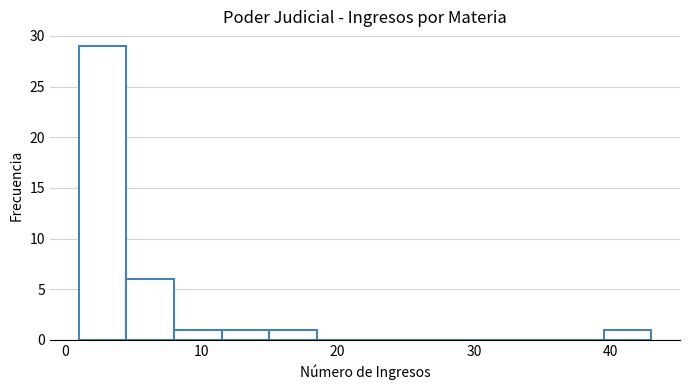

Around what value on the x-axis is the tallest bar? Give the approximate position of its centre, as read against the axis.

3